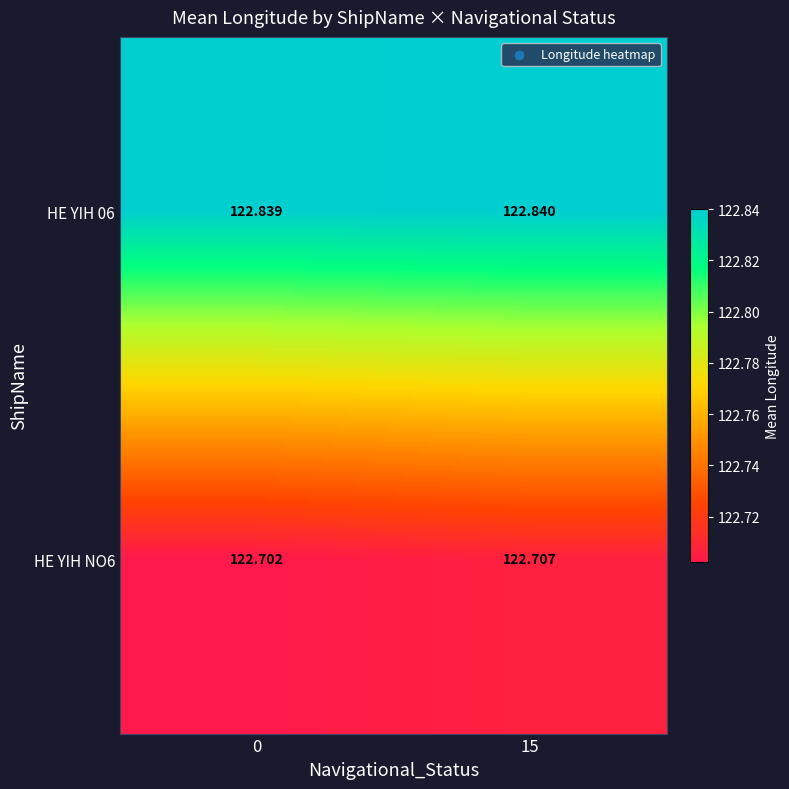

Rank the series by their maximum value, from lowest to highest.

HE YIH NO6, HE YIH 06